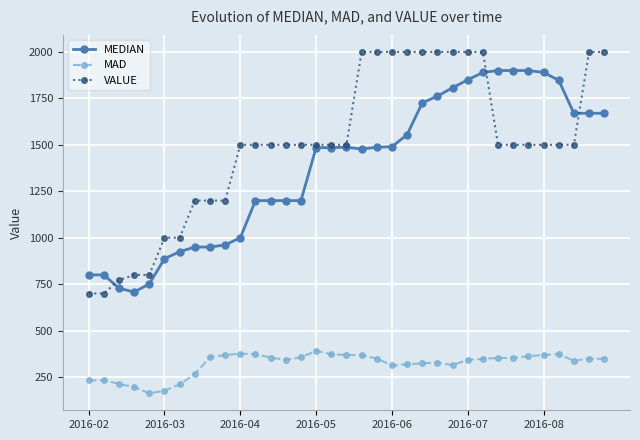

Count the VALUE values in the range 1200 to 2000.

28